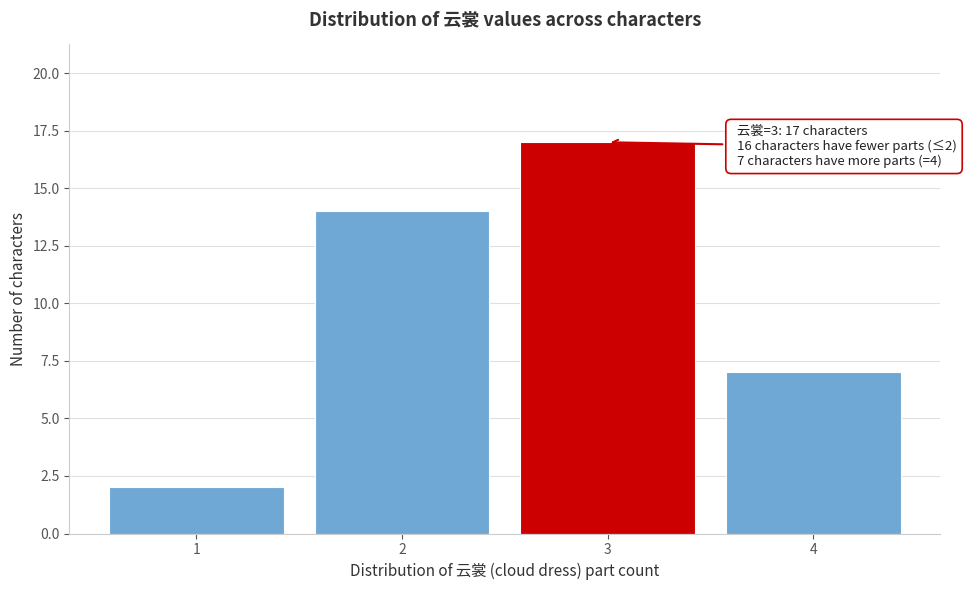

Reading left to right, list all the values displayed in this chart.

2	14	17	7